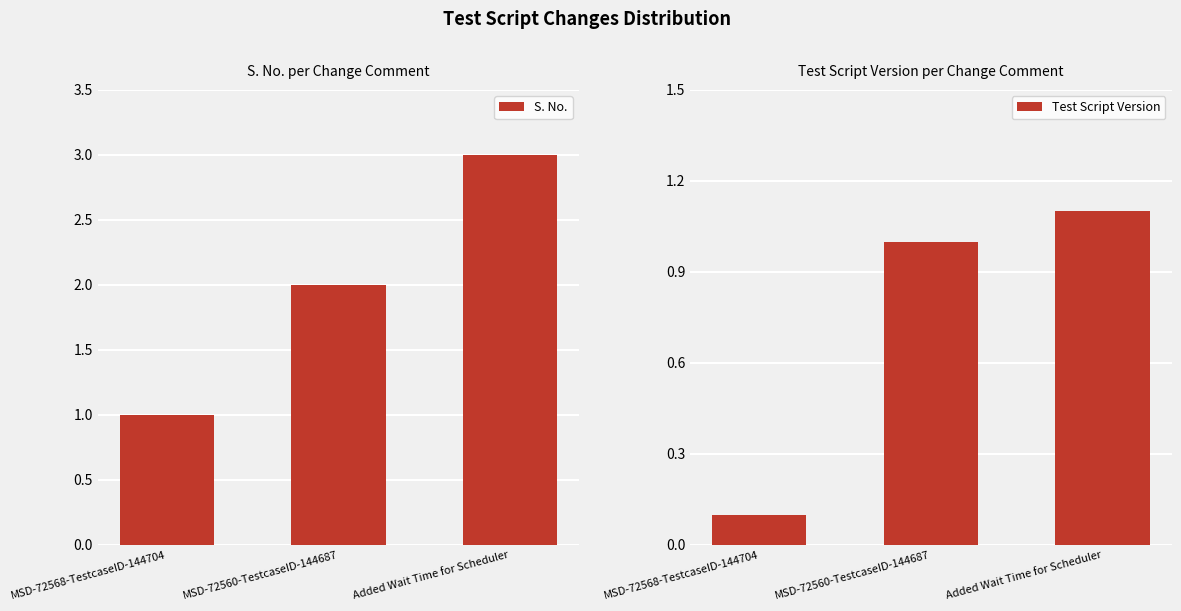

What is the difference between the Test Script Version values at MSD-72560-TestcaseID-144687 and Added Wait Time for Scheduler?

0.1